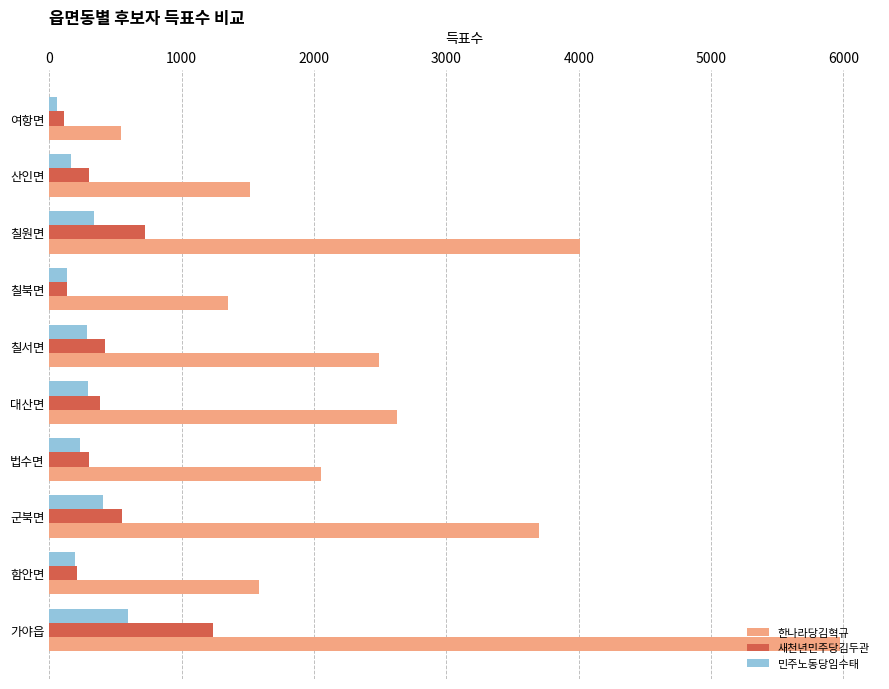

Which series has the largest total across all categories?

한나라당김혁규